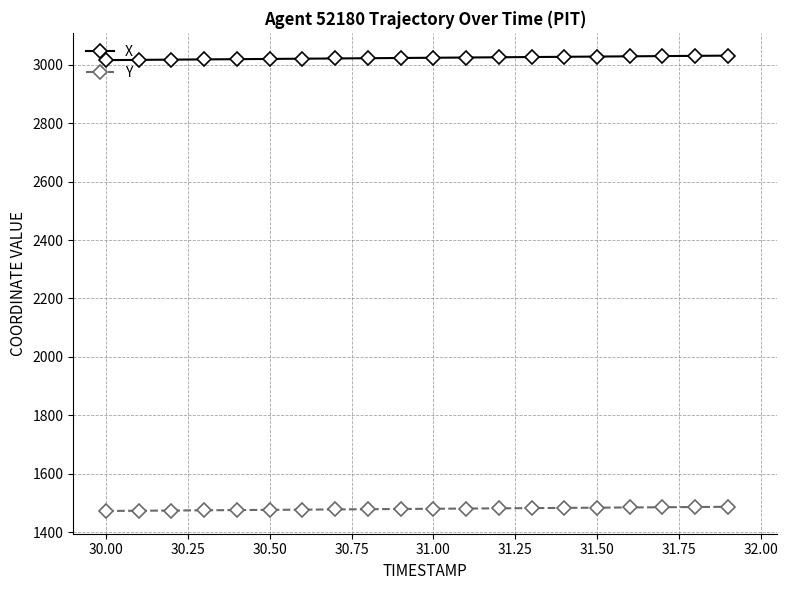

What is the minimum value shown in the chart?

1472.7